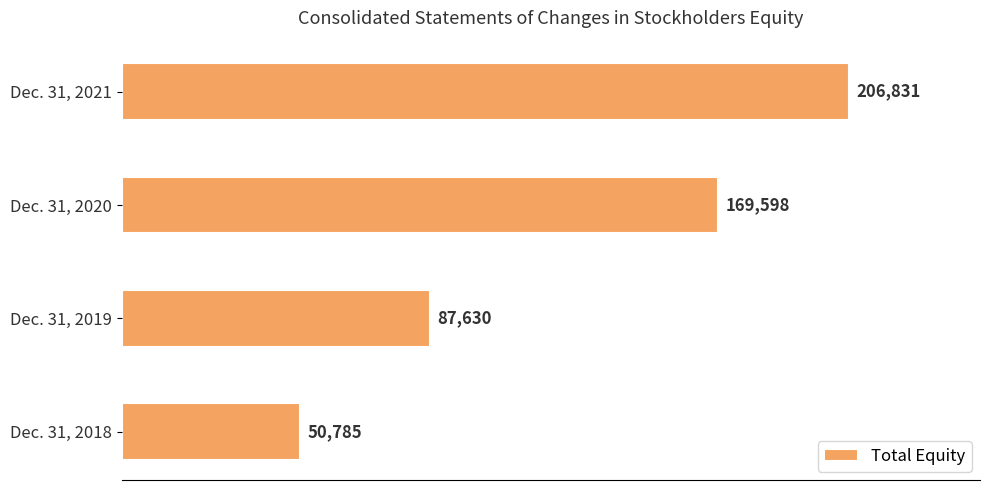

What is the smallest value displayed?

50785